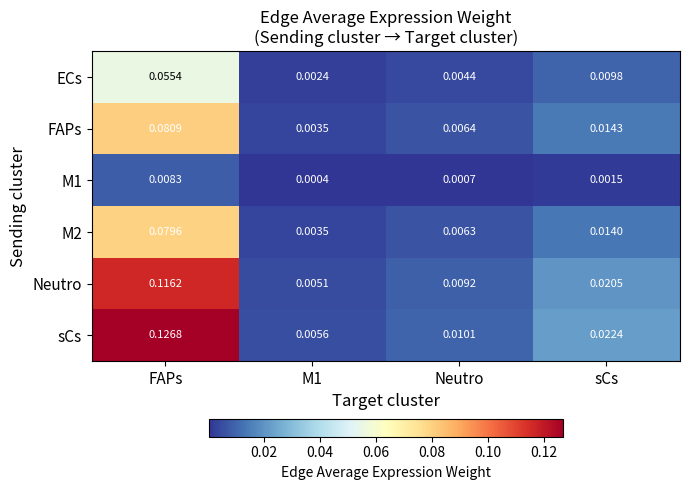

Which series has the largest total across all categories?

sCs